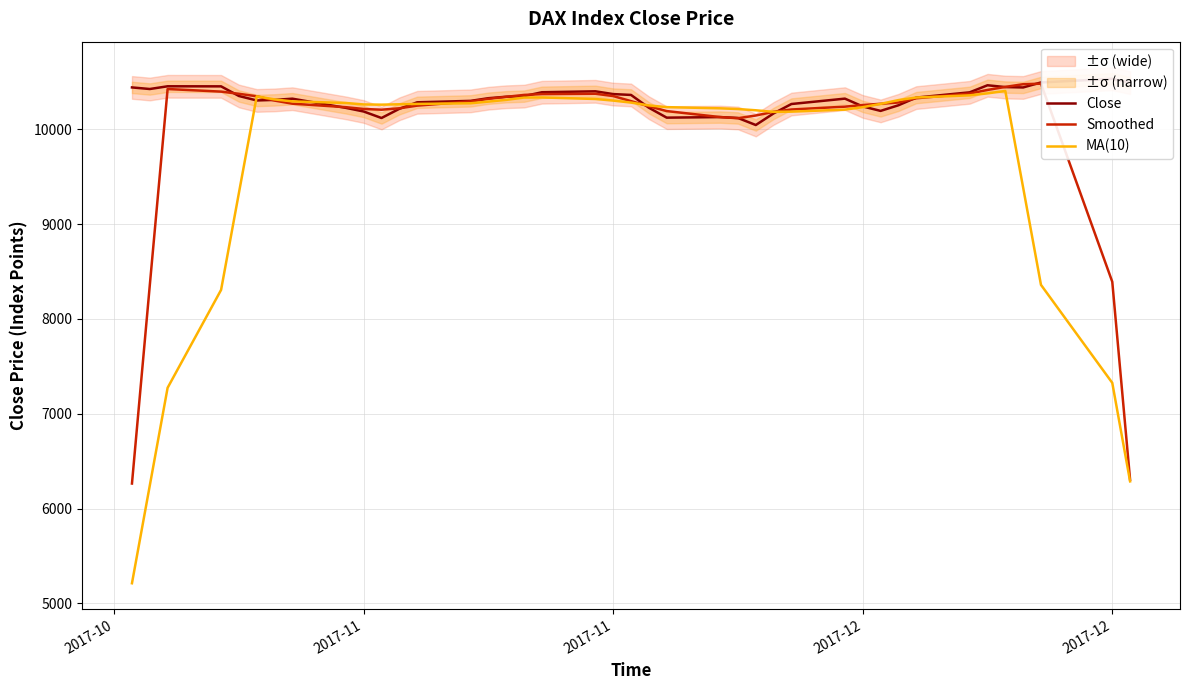

What is the difference between the highest and lowest values at 2017-11?

4181.6